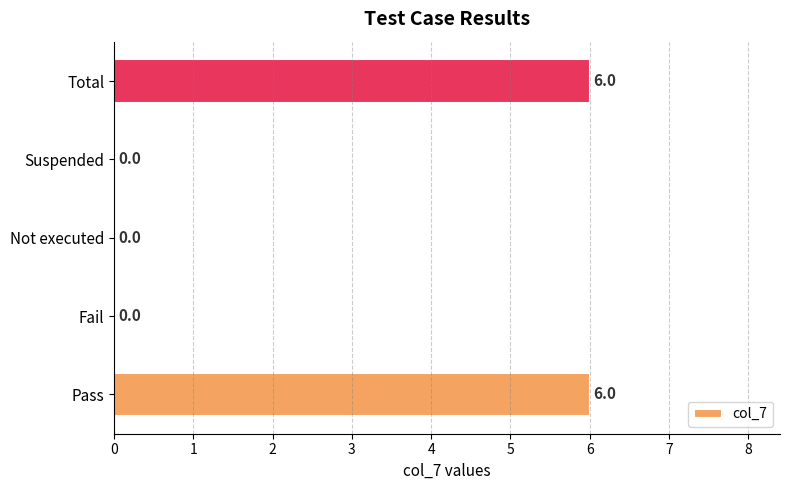

What is the sum of the values at Suspended and Total?

6